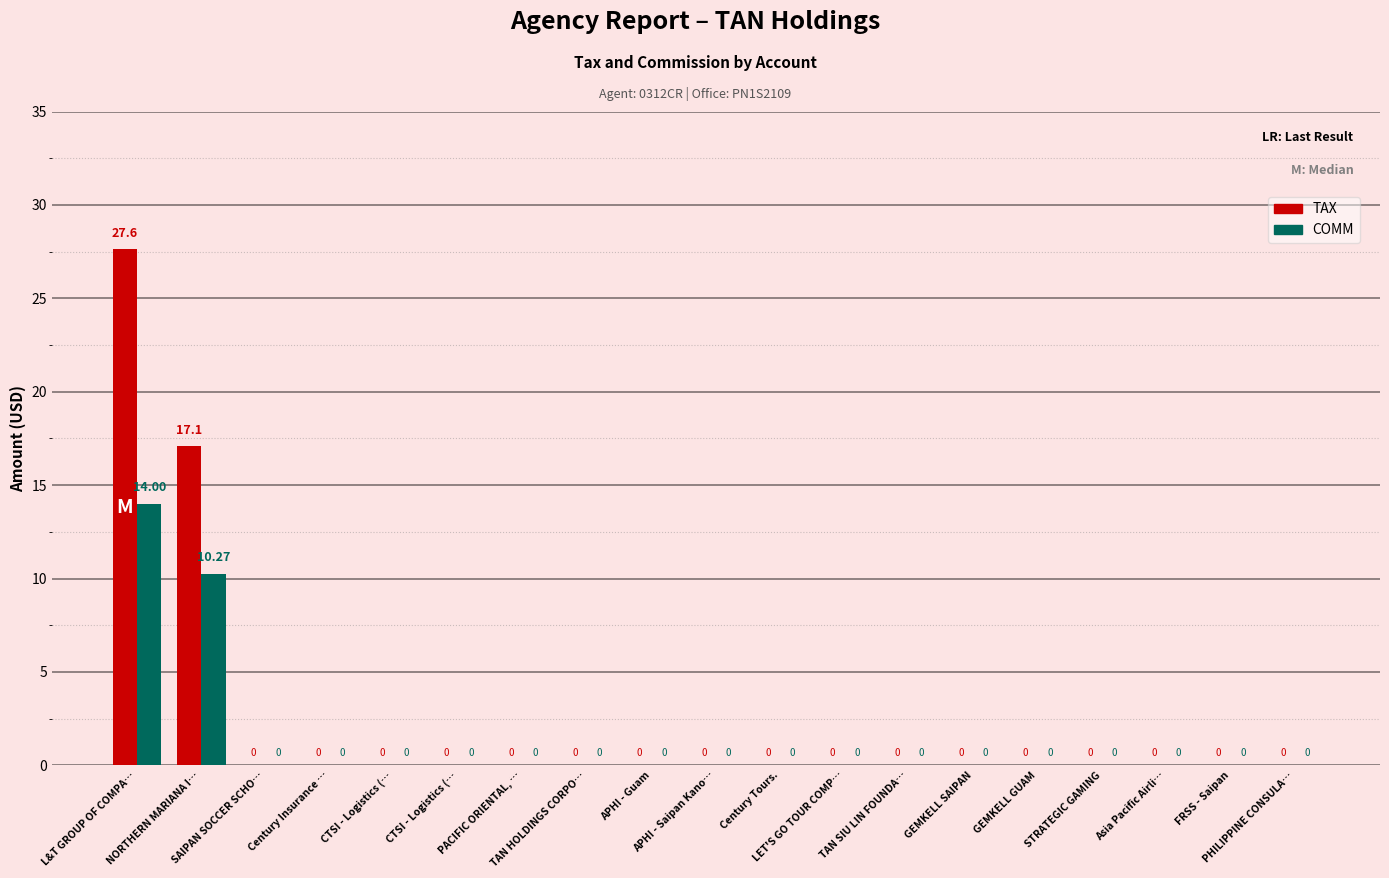

How many data points in TAX are above 0?

2